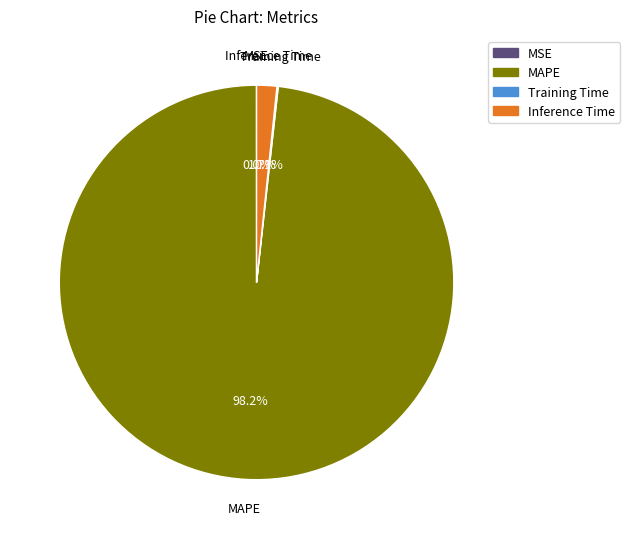

Which slice is the largest?

MAPE